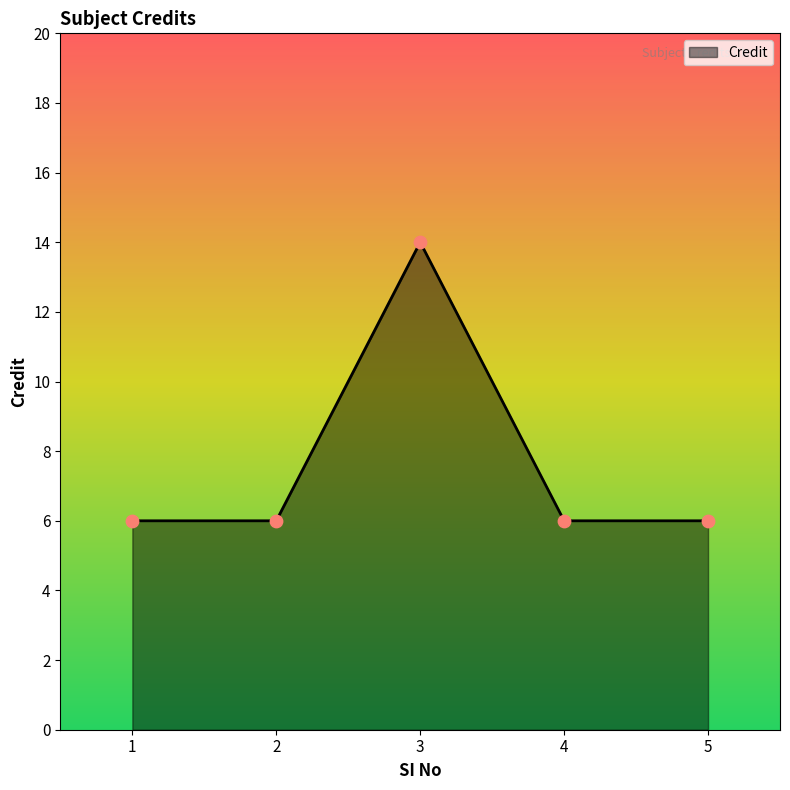

What is the change in value from 2 to 3?

+8